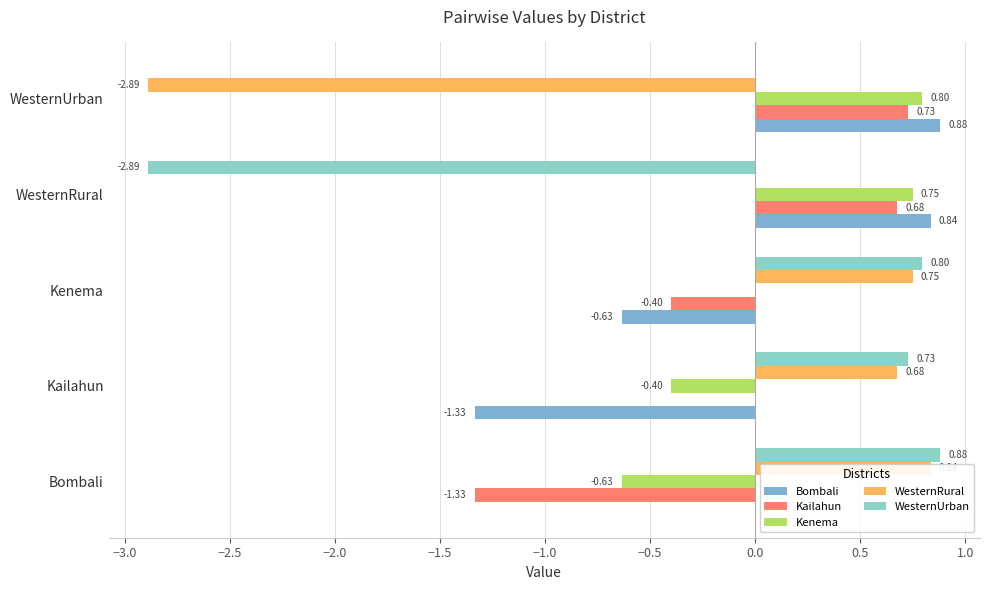

Is it true that WesternRural equals -1.3 at WesternRural?

False